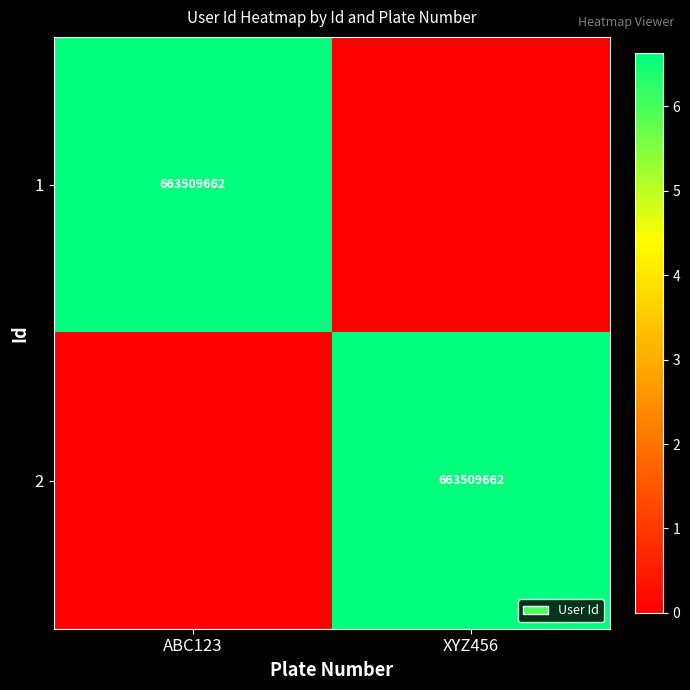

At which category is the sum across all series the highest?

ABC123